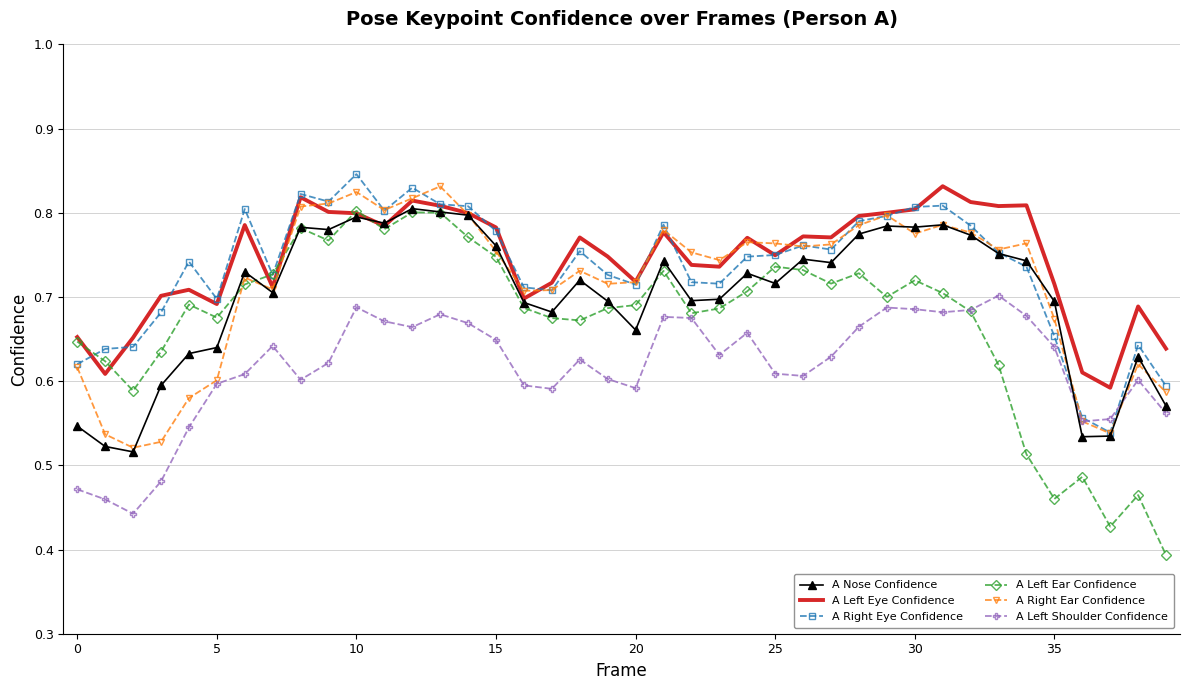

Which series has the largest total across all categories?

A Left Eye Confidence